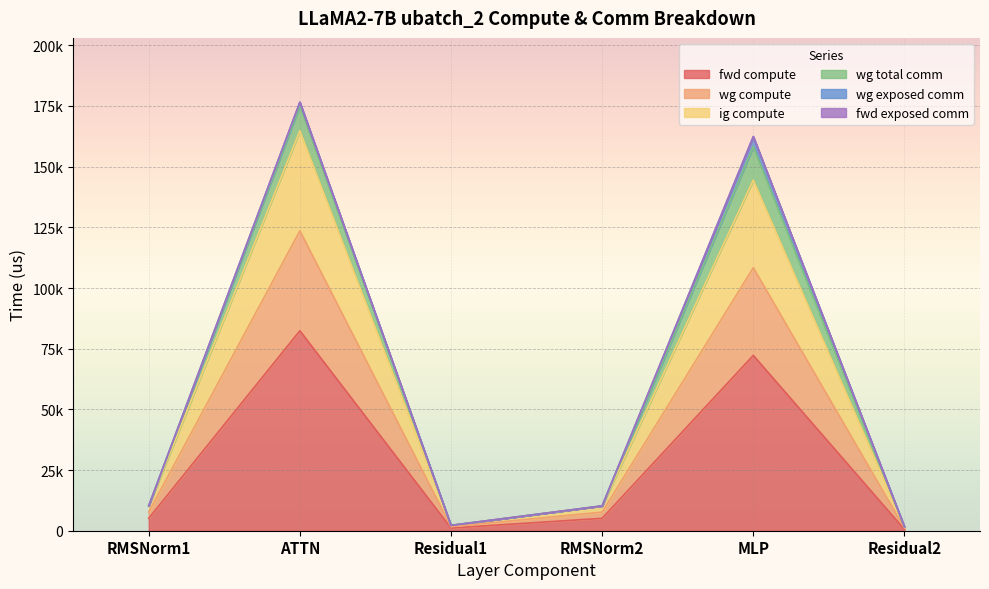

True or false: ig compute and fwd compute intersect in this chart.

False